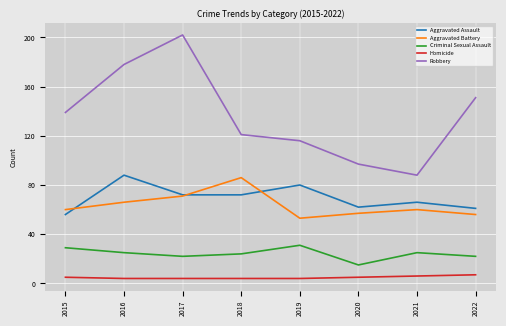

True or false: Homicide and Robbery intersect in this chart.

False